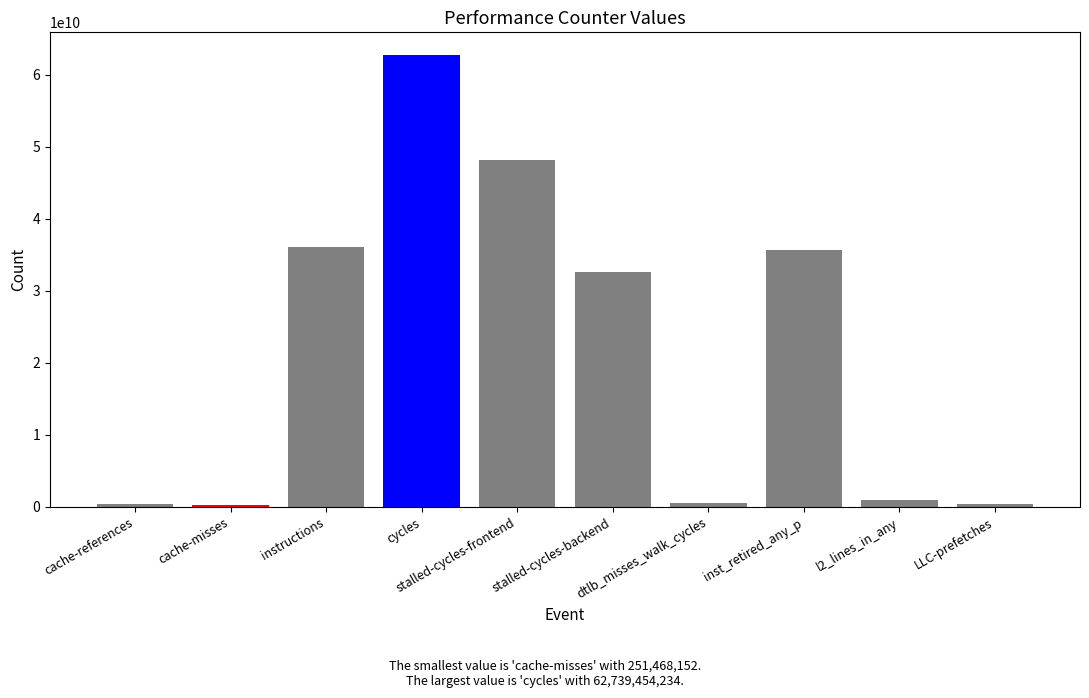

What is the average value?

21790653218